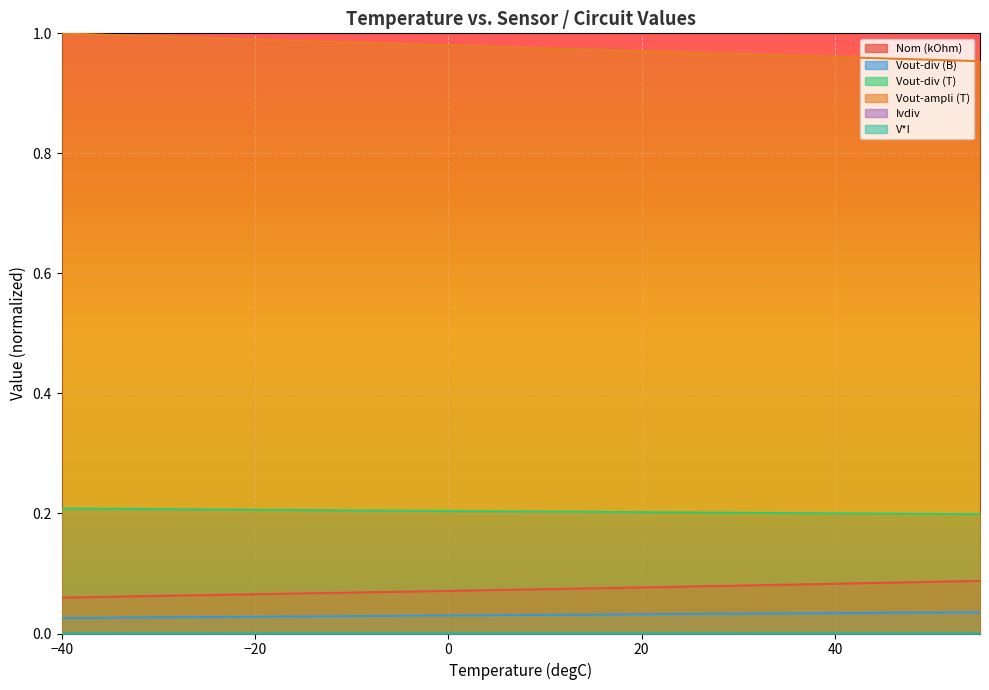

Which series has the widest spread of values?

Vout-ampli (T)